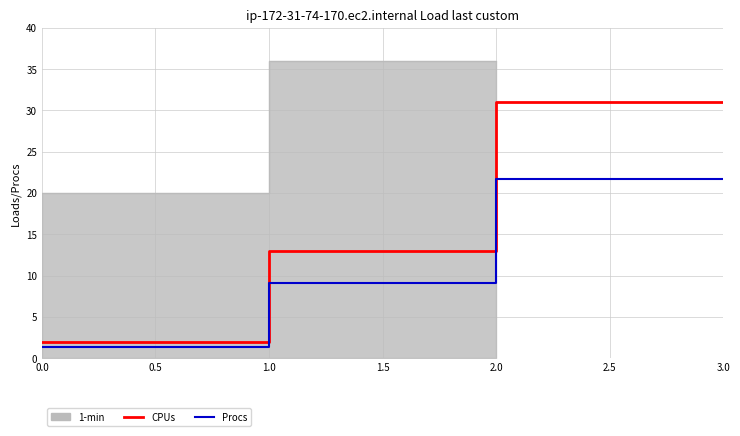

What is the difference between the second highest and minimum values in the Procs series?

20.3